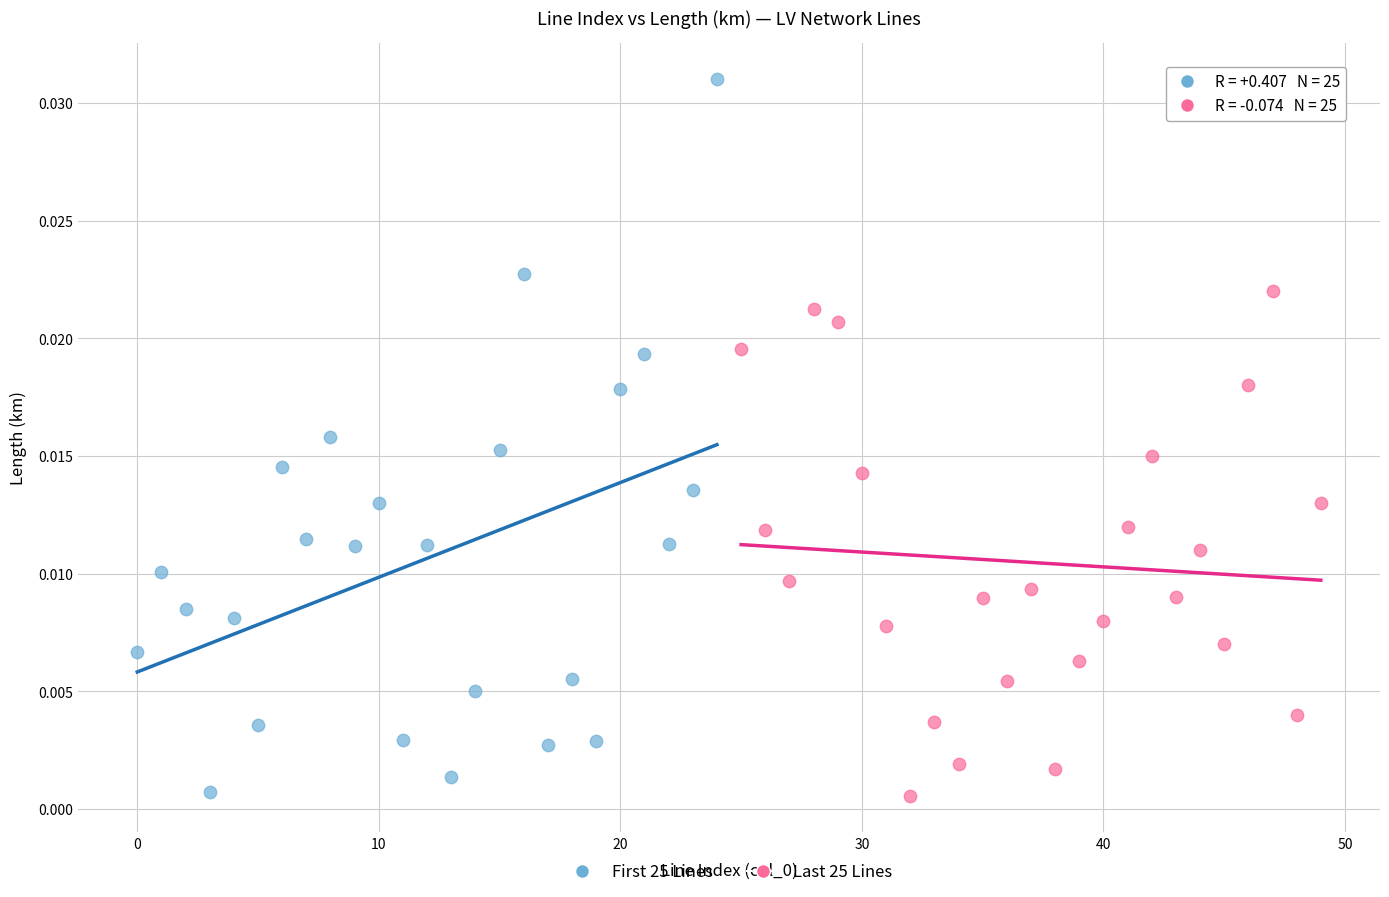

Which series has the widest spread of Y values?

First 25 Lines